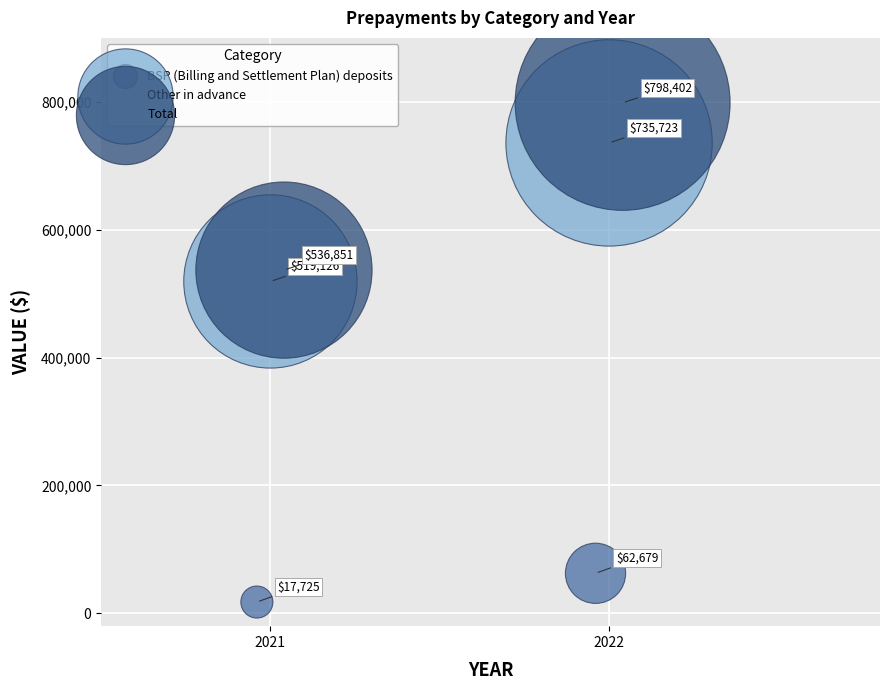

Which series reaches the maximum Y coordinate?

Total